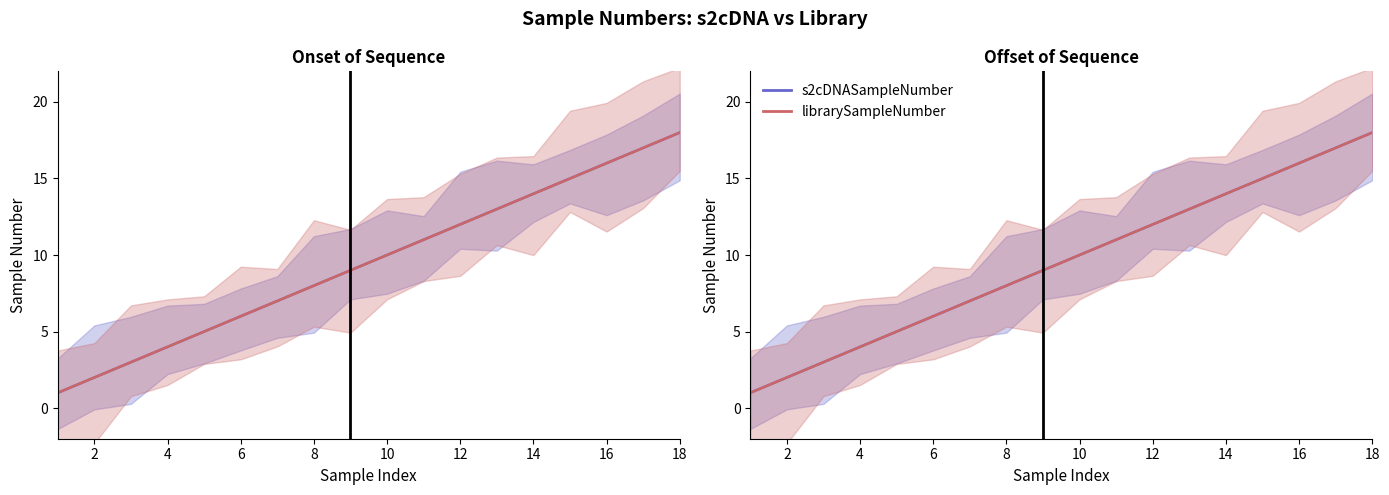

The value of s2cDNASampleNumber at 16 is 24. True or false?

False